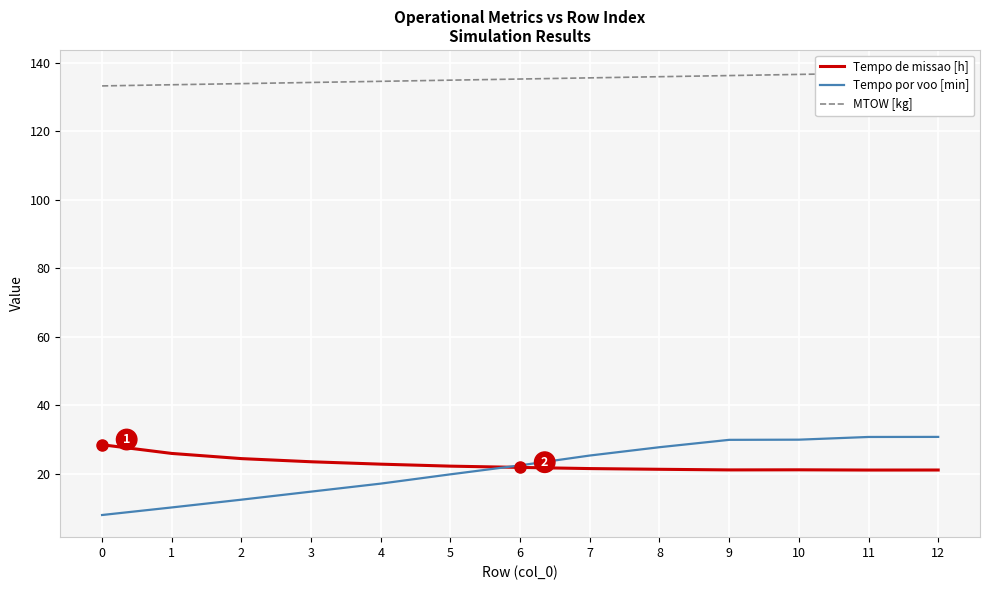

What is the value of the MTOW [kg] point at the 4th from the left?

134.2